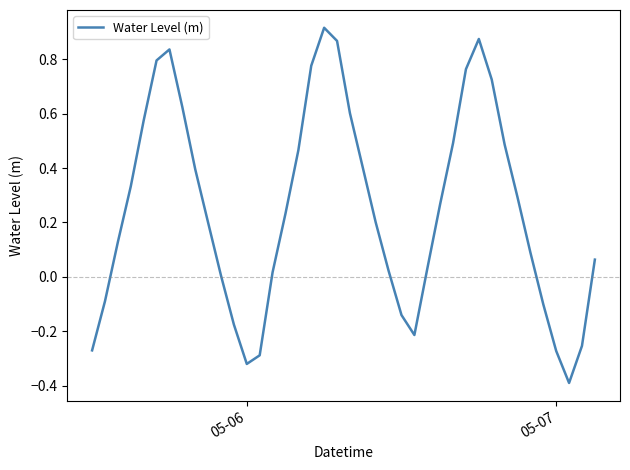

What is the smallest value displayed?

-0.4